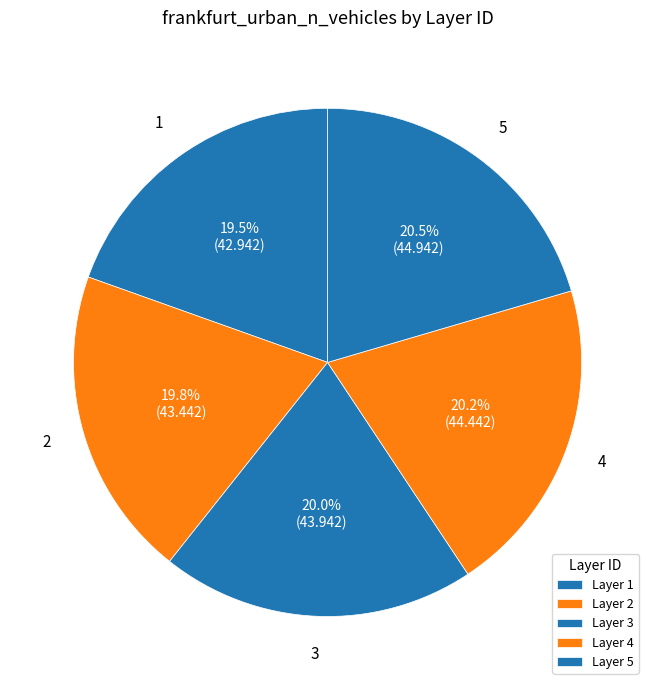

What is the ratio of the value at 3 to the value at 1?

1.0